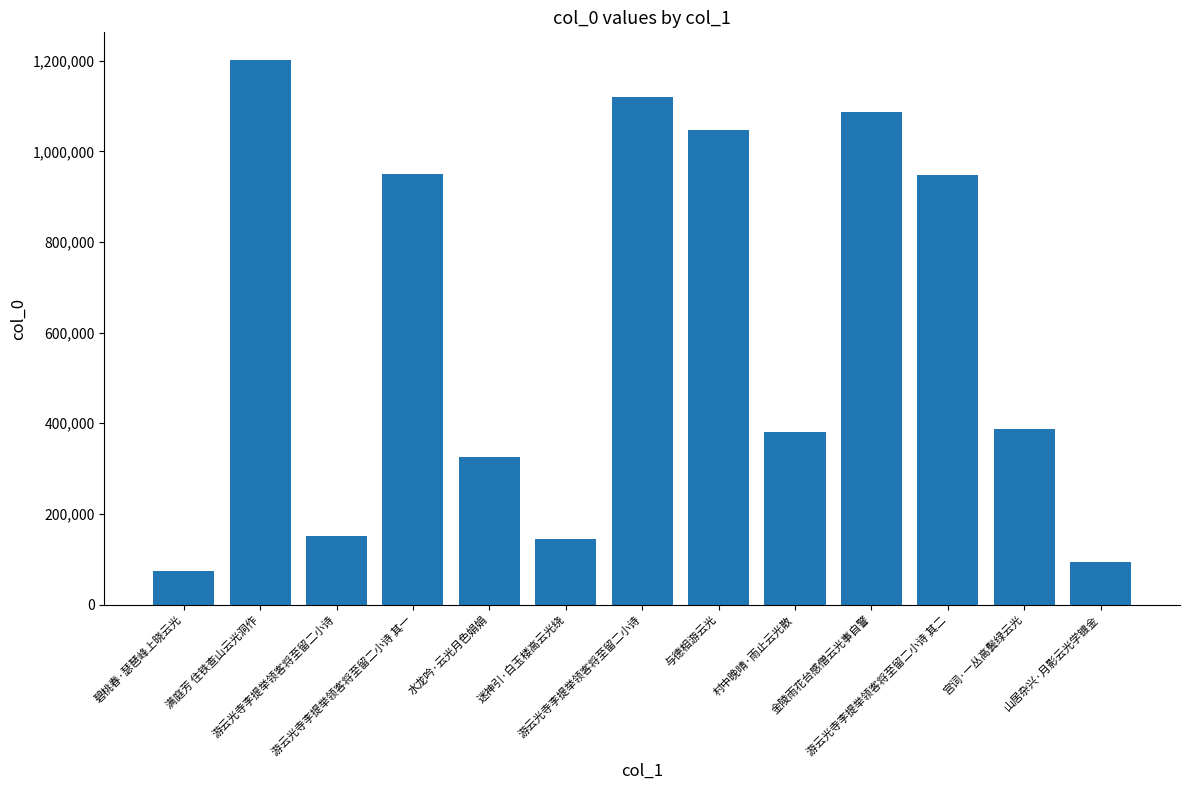

Does the chart contain any negative values?

No